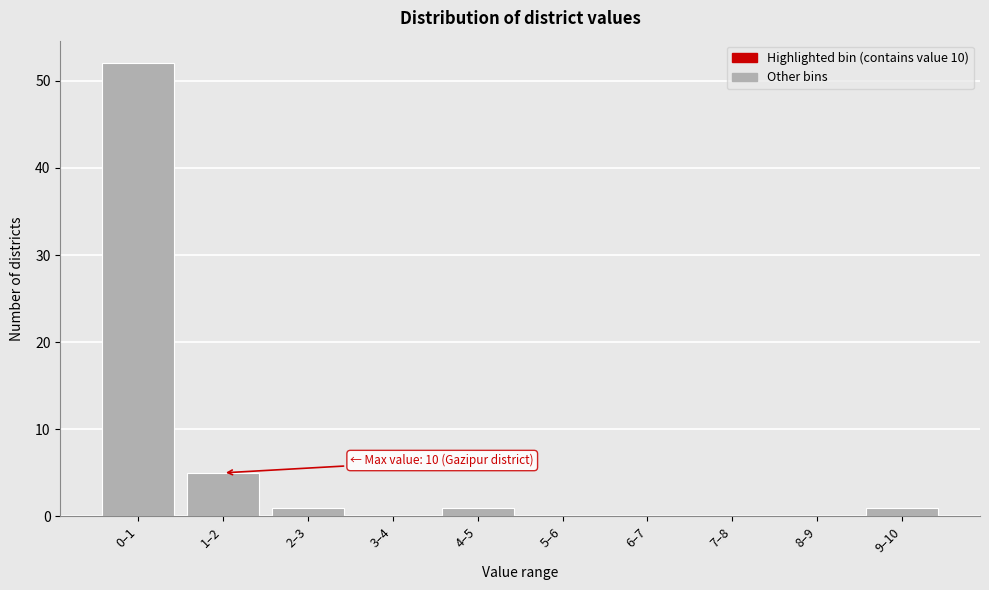

Reading left to right, list all the values displayed in this chart.

0–1=52	1–2=5	2–3=1	3–4=0	4–5=1	5–6=0	6–7=0	7–8=0	8–9=0	9–10=1